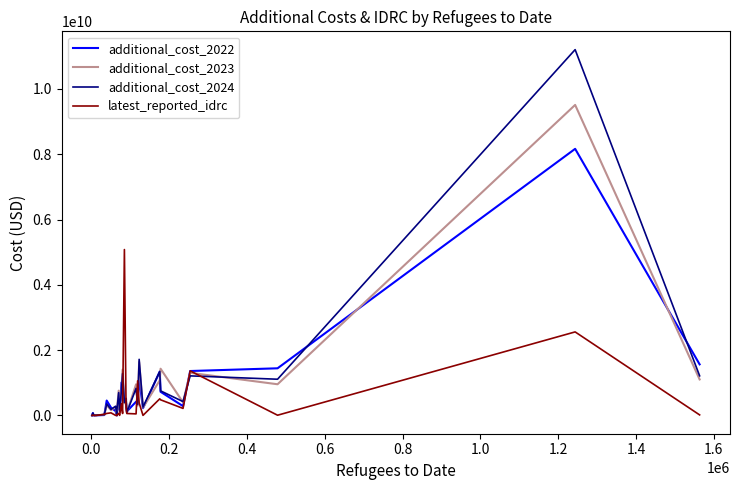

Which series has the widest spread of values?

additional_cost_2024